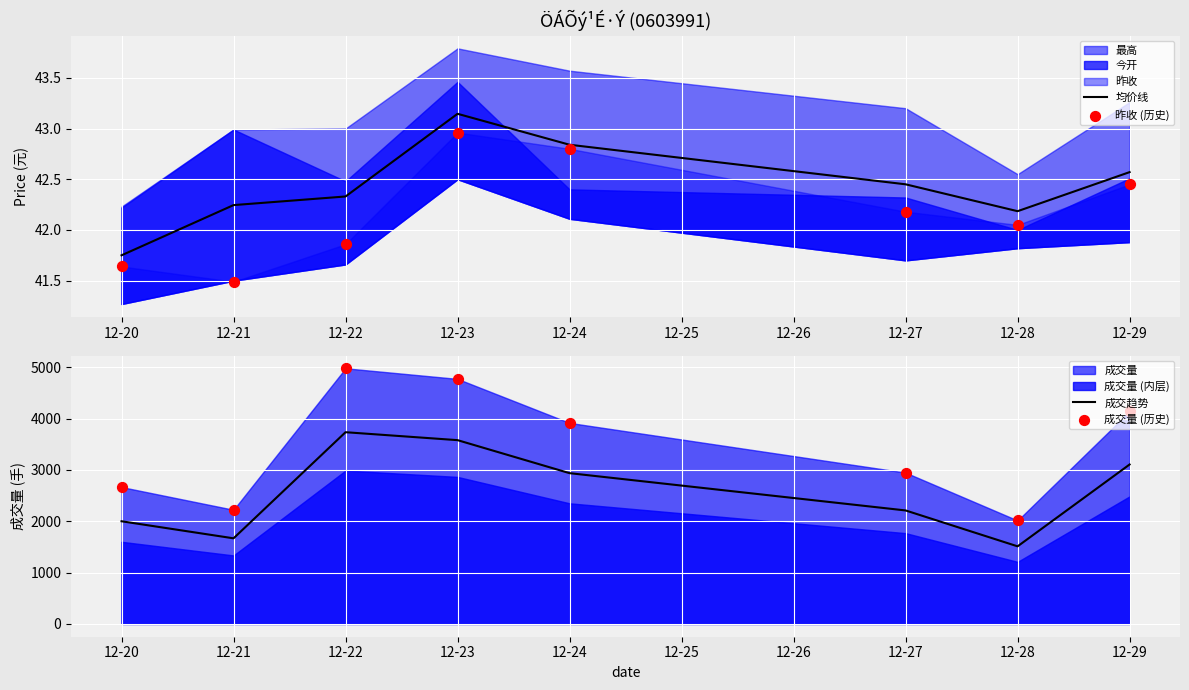

Which series contains the highest Y value?

成交量 (历史)